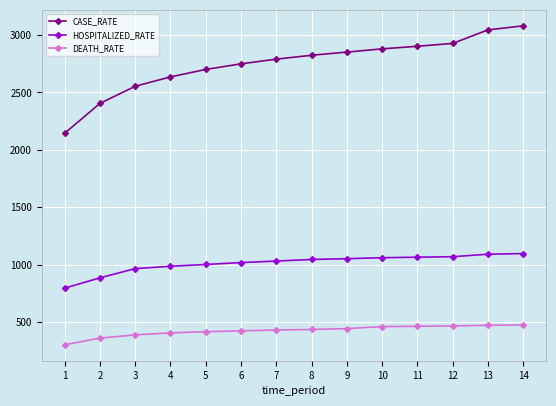

What is the difference between the HOSPITALIZED_RATE values at 1 and 2?

90.0